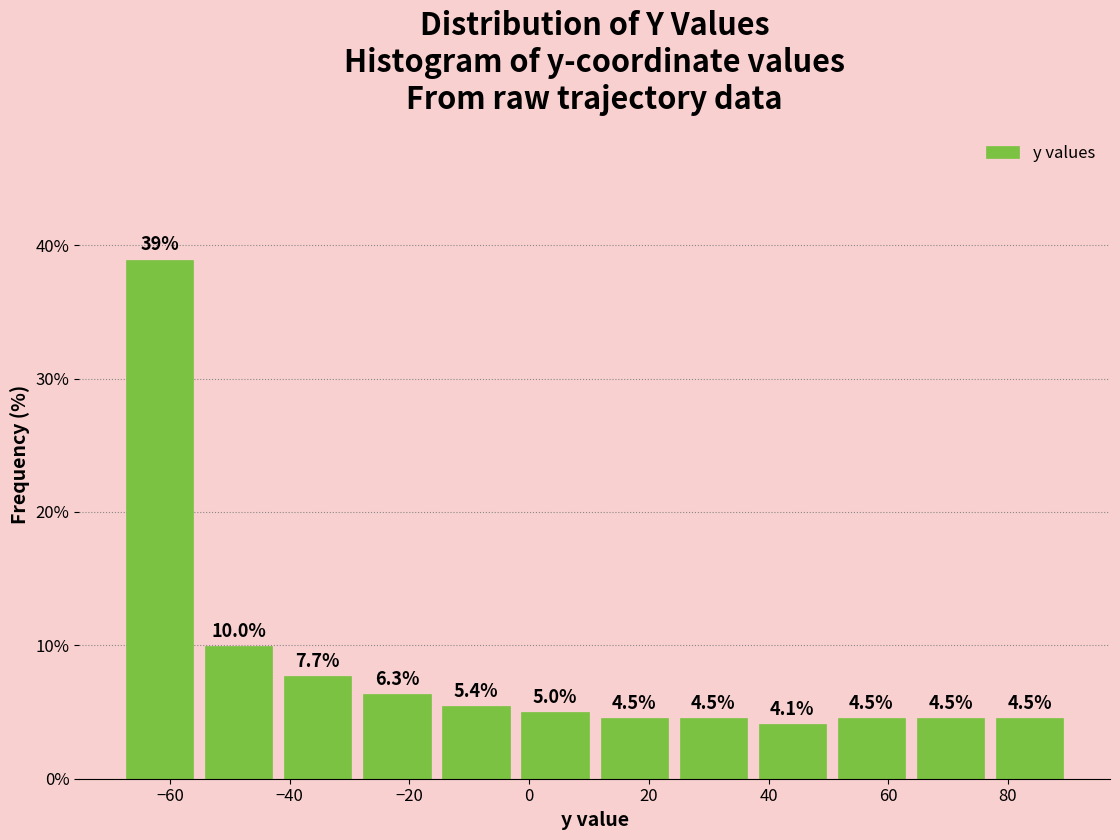

What is the height of the bar covering 64 to 76 on the x-axis? The bar edges are not printed on the chart, so give them approximately, as read against the axis.

4.5